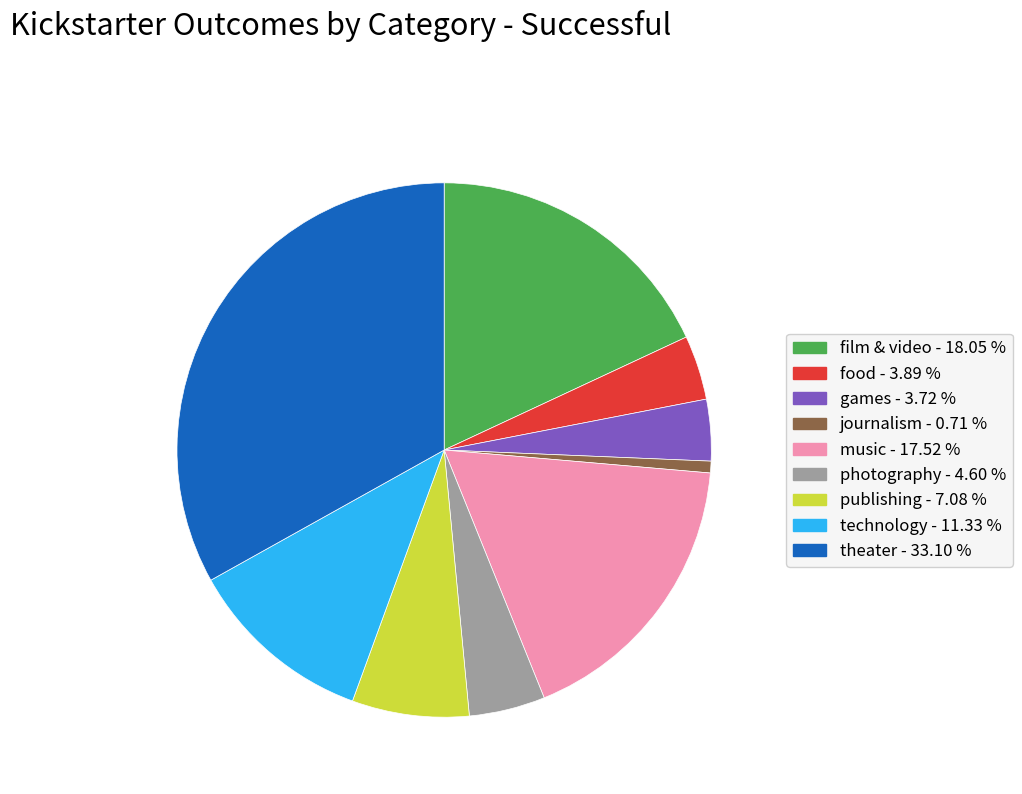

Which category has the biggest portion of the pie?

theater